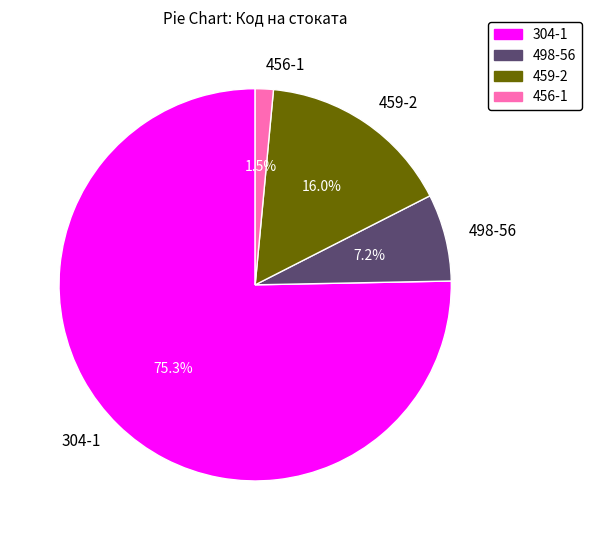

Is it true that 304-1 is 75% of the pie?

True